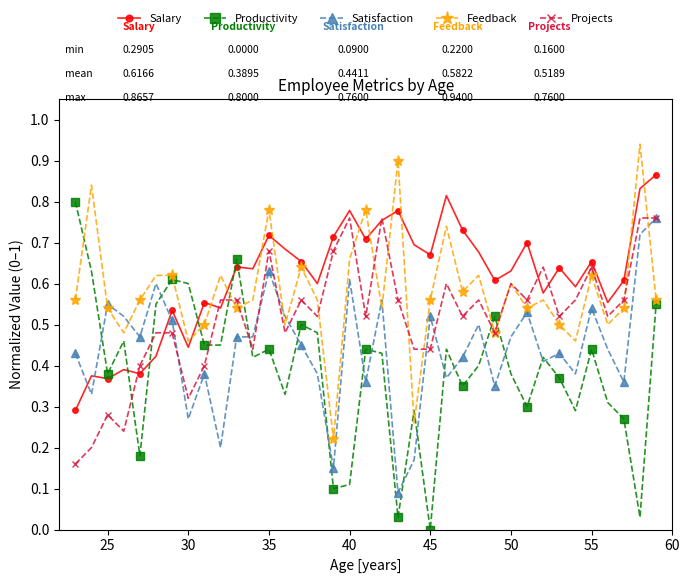

True or false: Feedback has more than 2 interior local peaks.

True